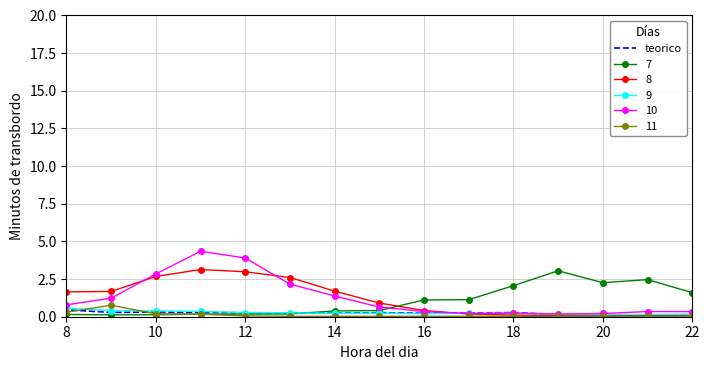

Which series has the largest range (max minus min)?

9